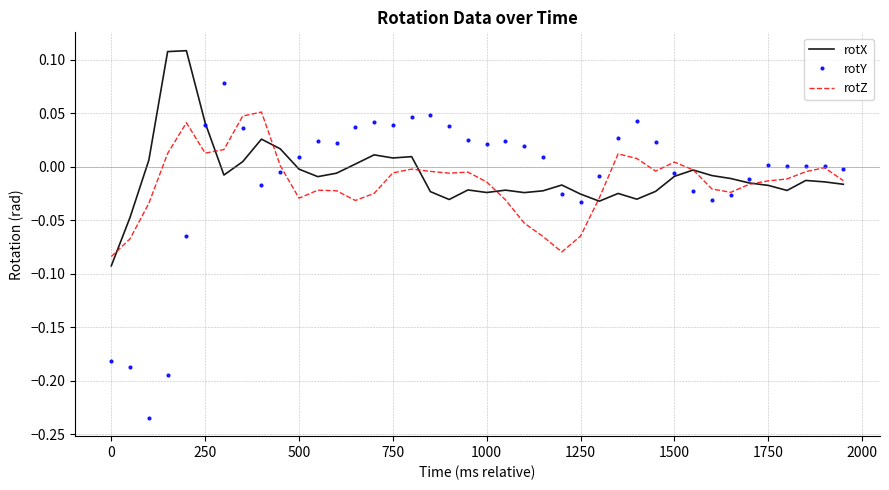

Which series has the widest spread of values?

rotY